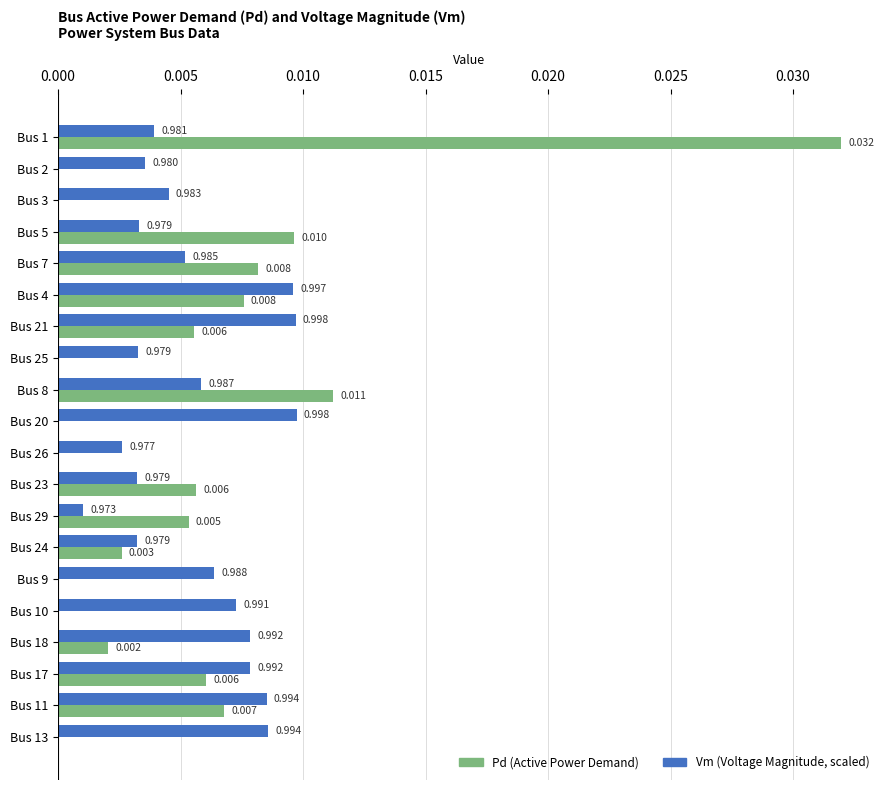

How many data points does each series have?

20